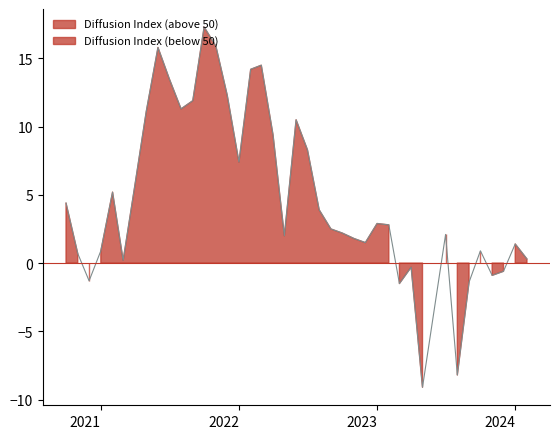

How many points are lower than both their immediate neighbors (excluding endpoints)?

10